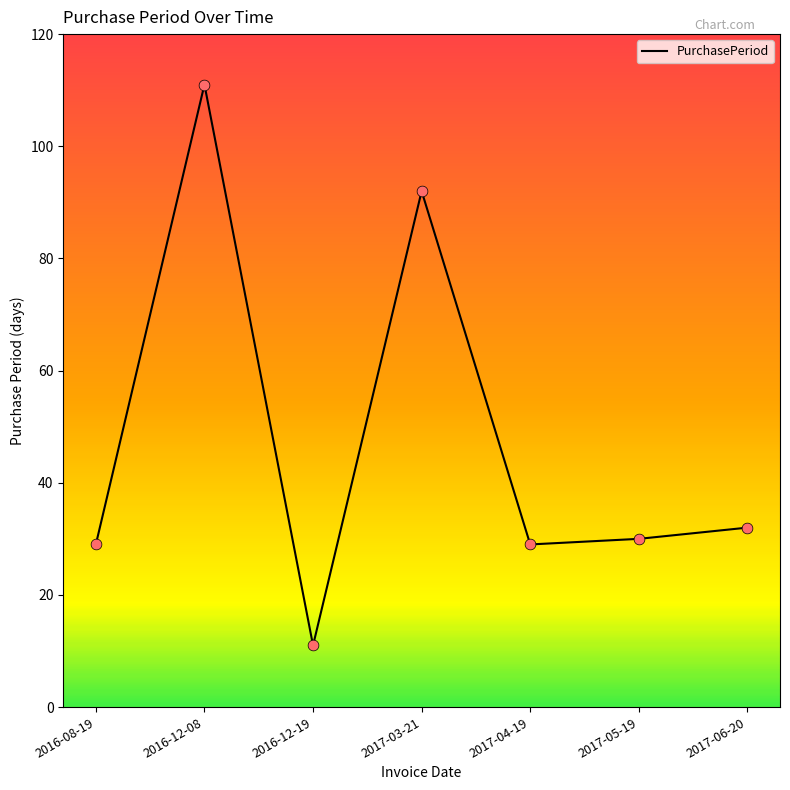

What is the change in value from 2016-12-19 to 2017-04-19?

+18